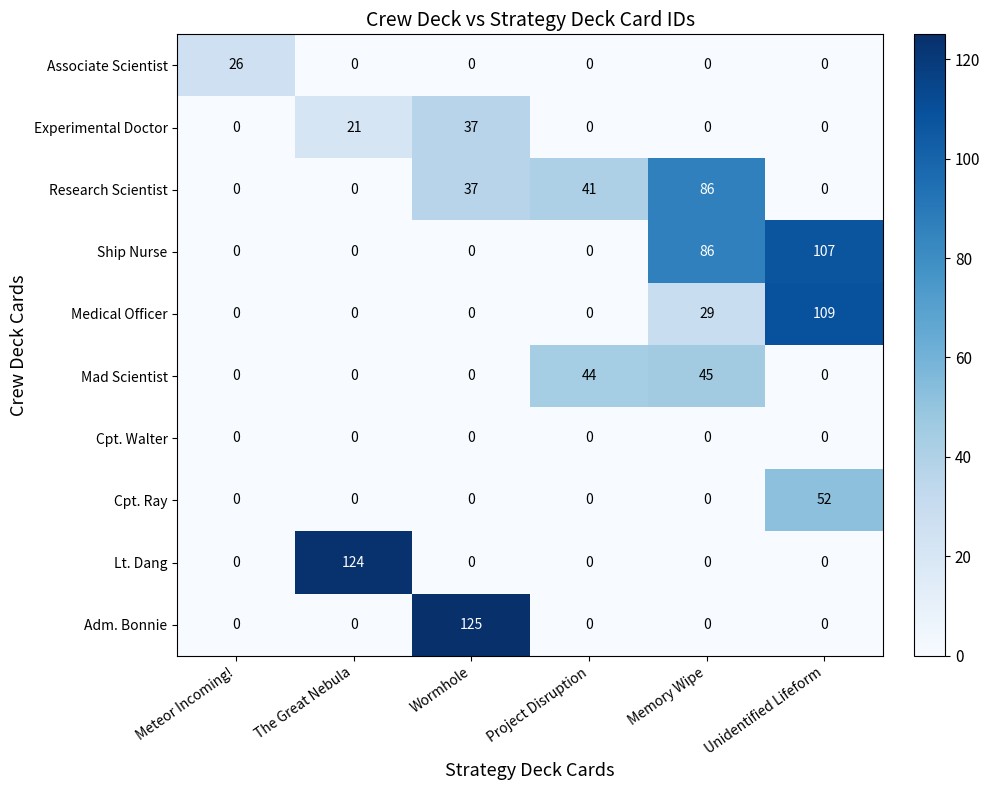

True or false: Associate Scientist has a value of -14 at The Great Nebula.

False